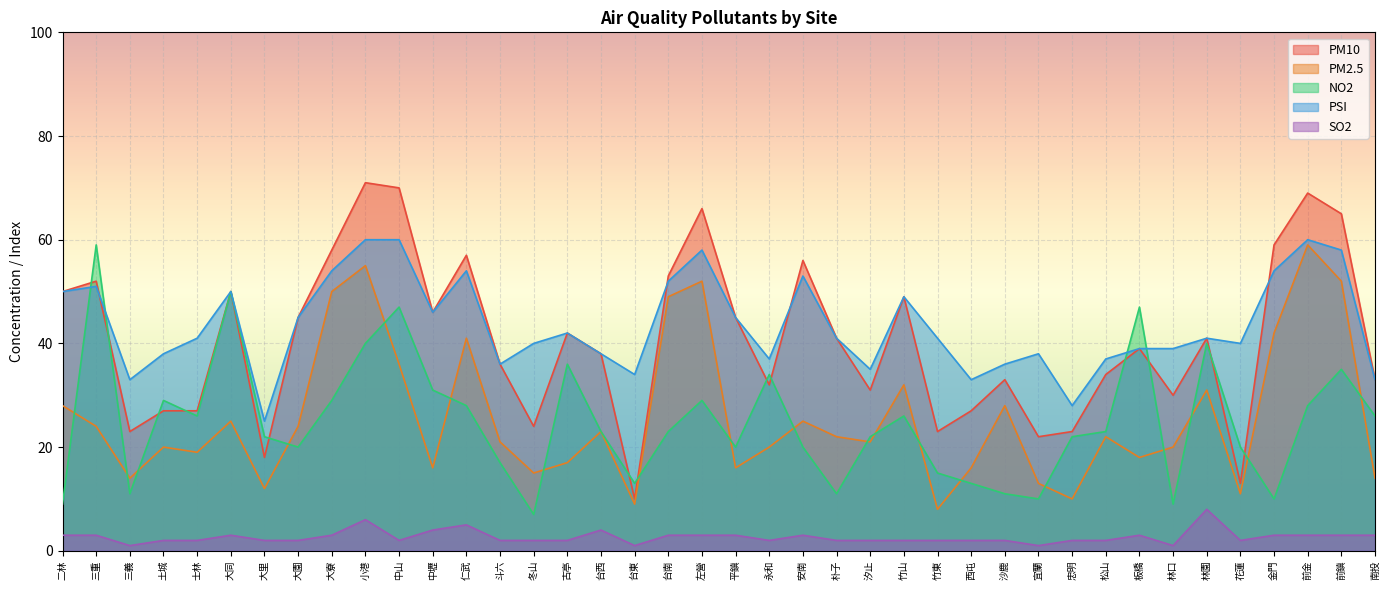

What are all the series names shown in the legend?

PM10, PM2.5, NO2, PSI, SO2